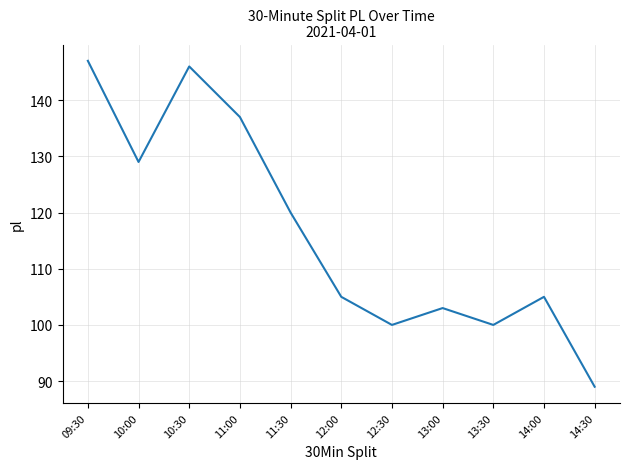

Is it true that the value at 10:00 is 197?

False